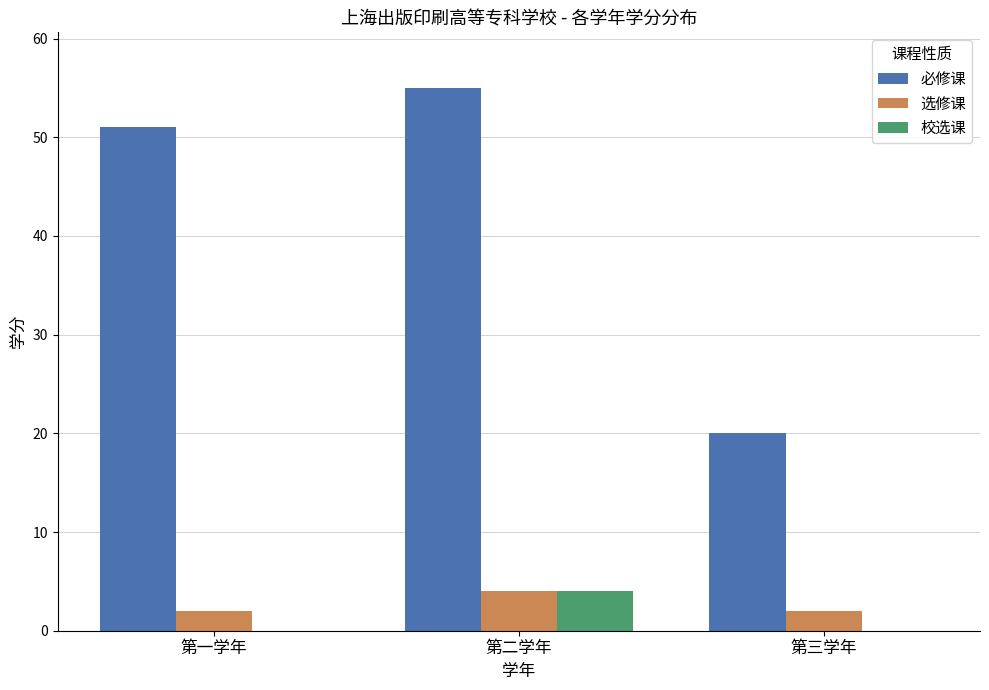

True or false: 校选课 has a value of 3 at 第三学年.

False